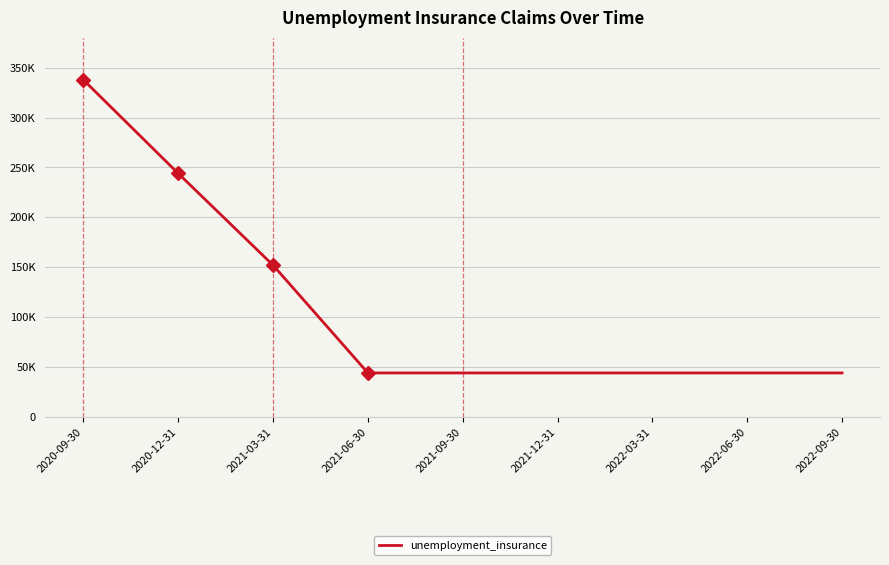

Does the chart display data point markers on the line(s)?

No